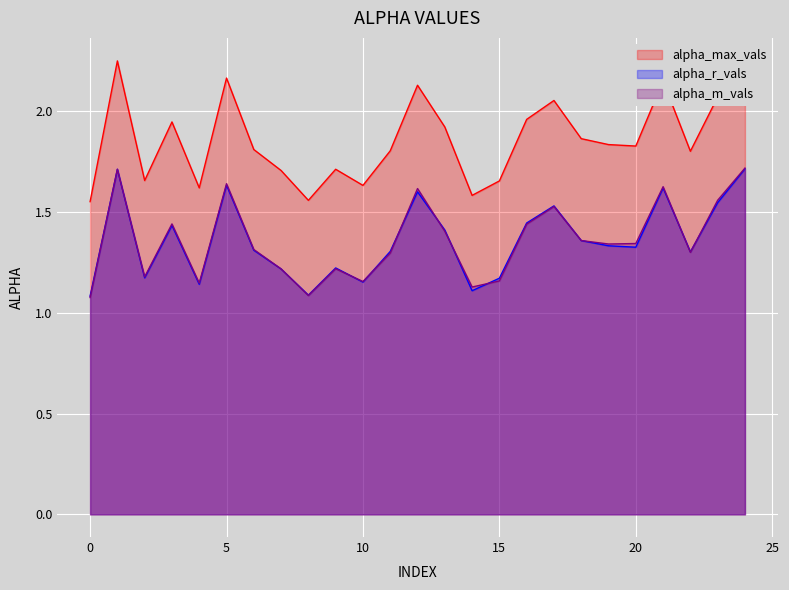

Reading left to right, list all the values displayed in this chart.

alpha_max_vals: 1.6	2.3	1.7	1.9	1.6	2.2	1.8	1.7	1.6	1.7	1.6	1.8	2.1	1.9	1.6	1.7	2.0	2.1	1.9	1.8	1.8	2.2	1.8	2.1	2.3
alpha_r_vals: 1.1	1.7	1.2	1.4	1.1	1.6	1.3	1.2	1.1	1.2	1.2	1.3	1.6	1.4	1.1	1.2	1.4	1.5	1.4	1.3	1.3	1.6	1.3	1.5	1.7
alpha_m_vals: 1.1	1.7	1.2	1.4	1.1	1.6	1.3	1.2	1.1	1.2	1.2	1.3	1.6	1.4	1.1	1.2	1.4	1.5	1.4	1.3	1.3	1.6	1.3	1.6	1.7